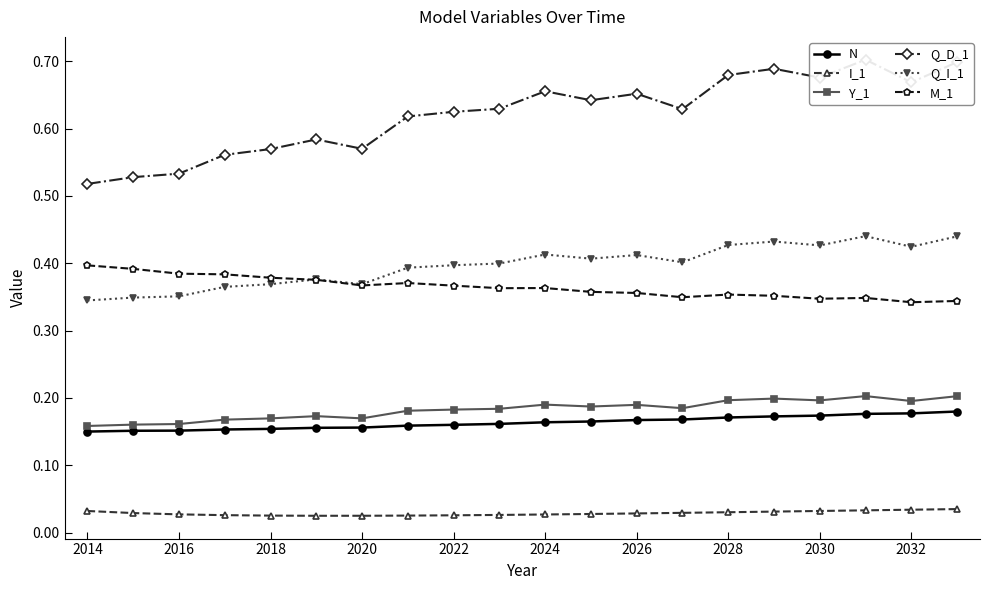

True or false: N and Q_I_1 intersect in this chart.

False